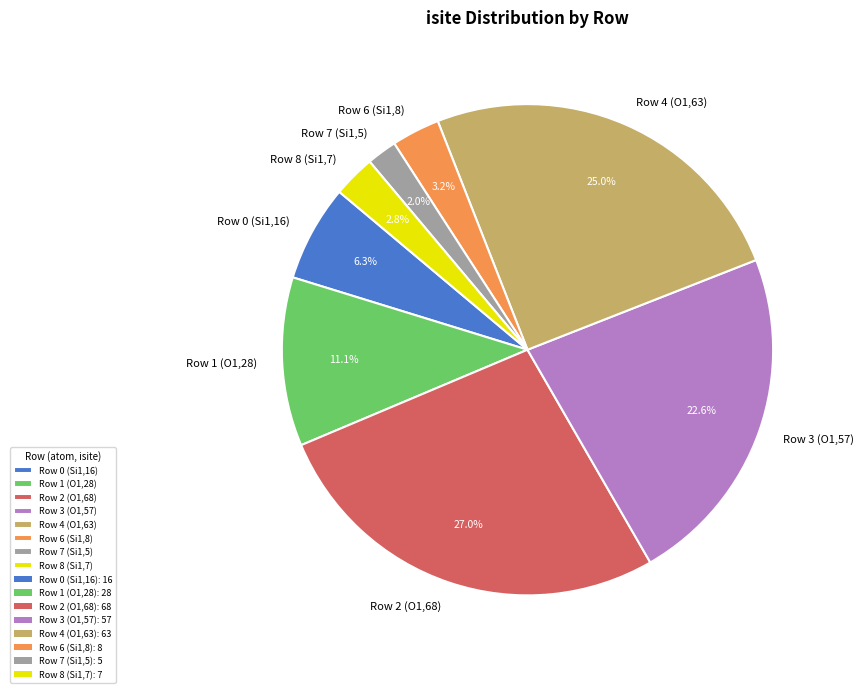

How many segments does this pie chart have?

8